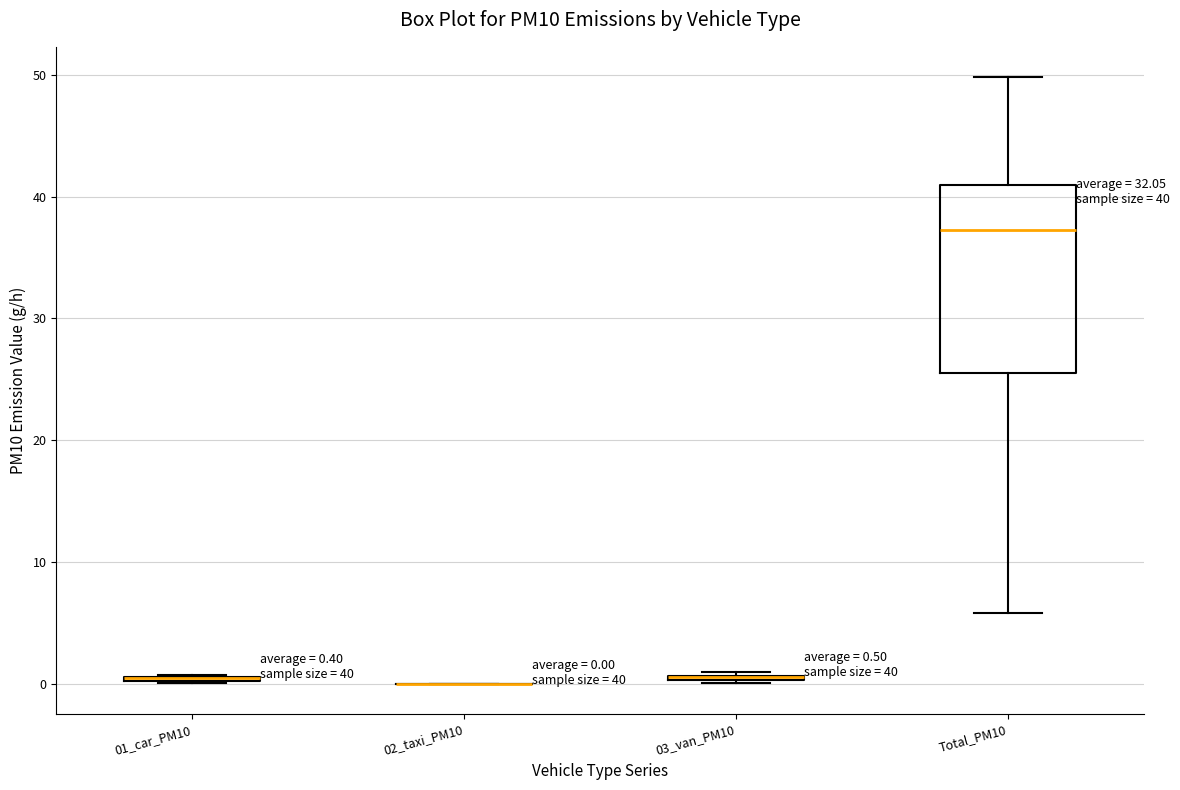

Which box is the tallest, from its lower edge to its upper edge?

Total_PM10